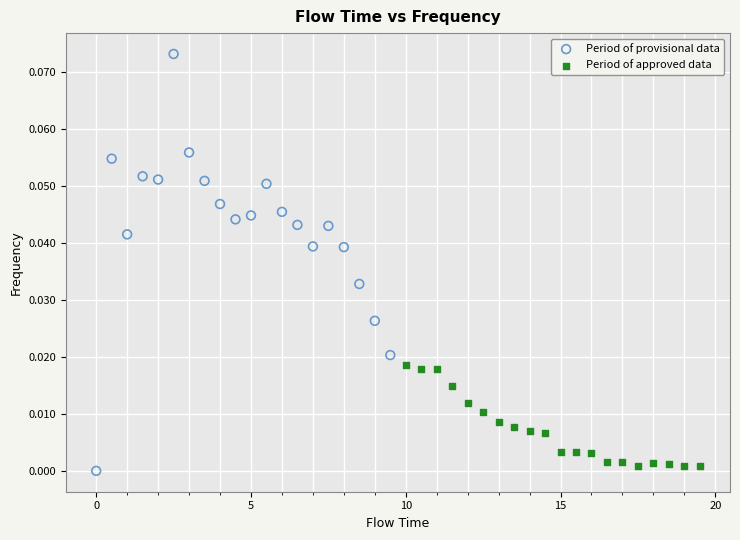

Which series has the largest Y range (max minus min)?

Period of provisional data